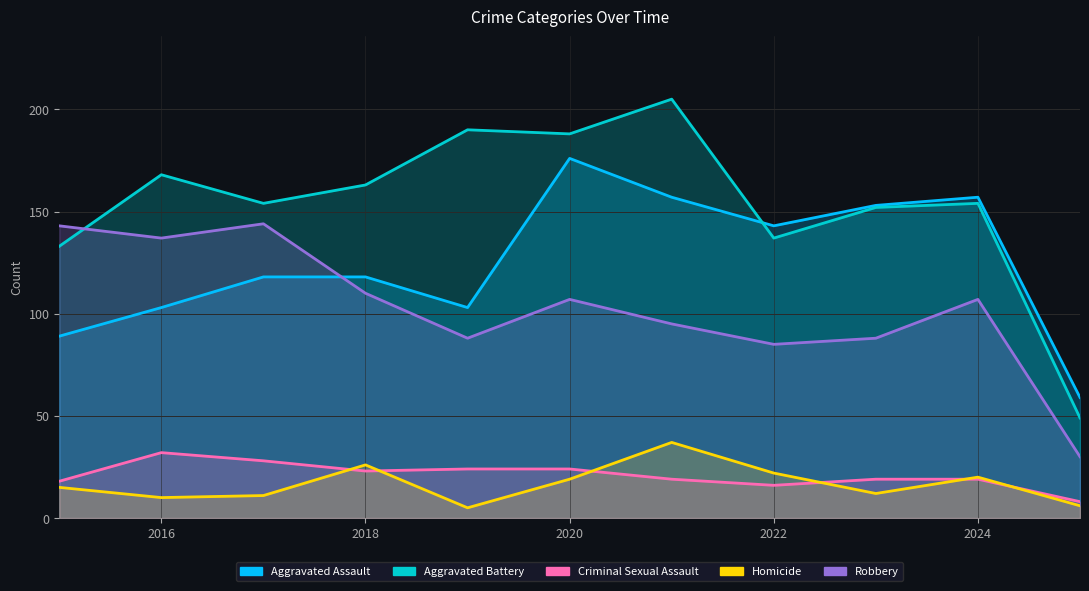

How many interior local valleys does the Criminal Sexual Assault series have?

2